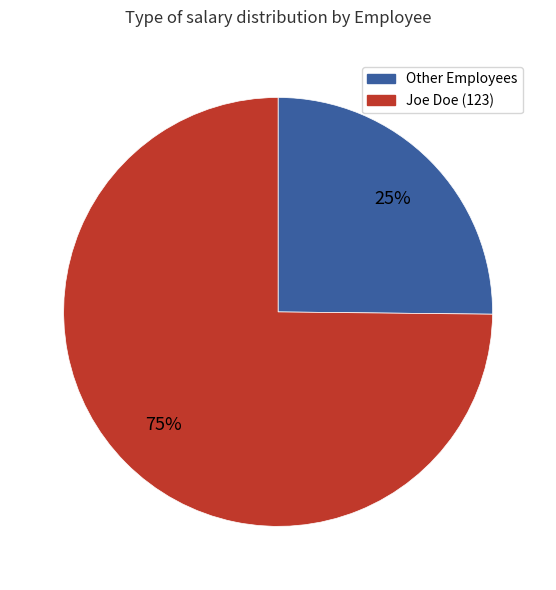

Count the number of slices in the pie.

2